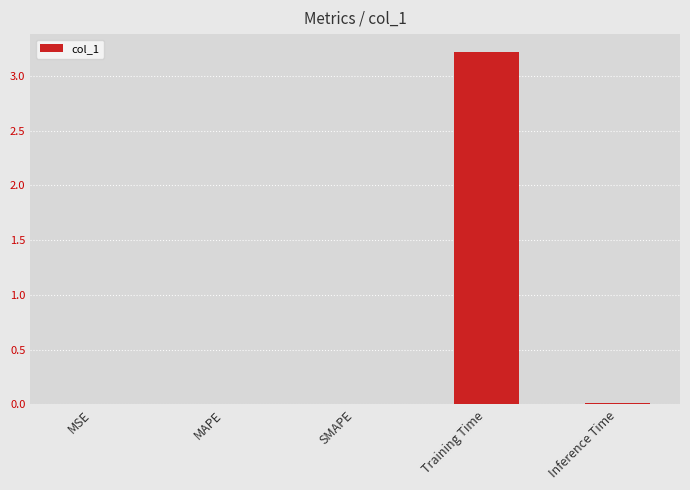

What is the sum of all values?

3.2